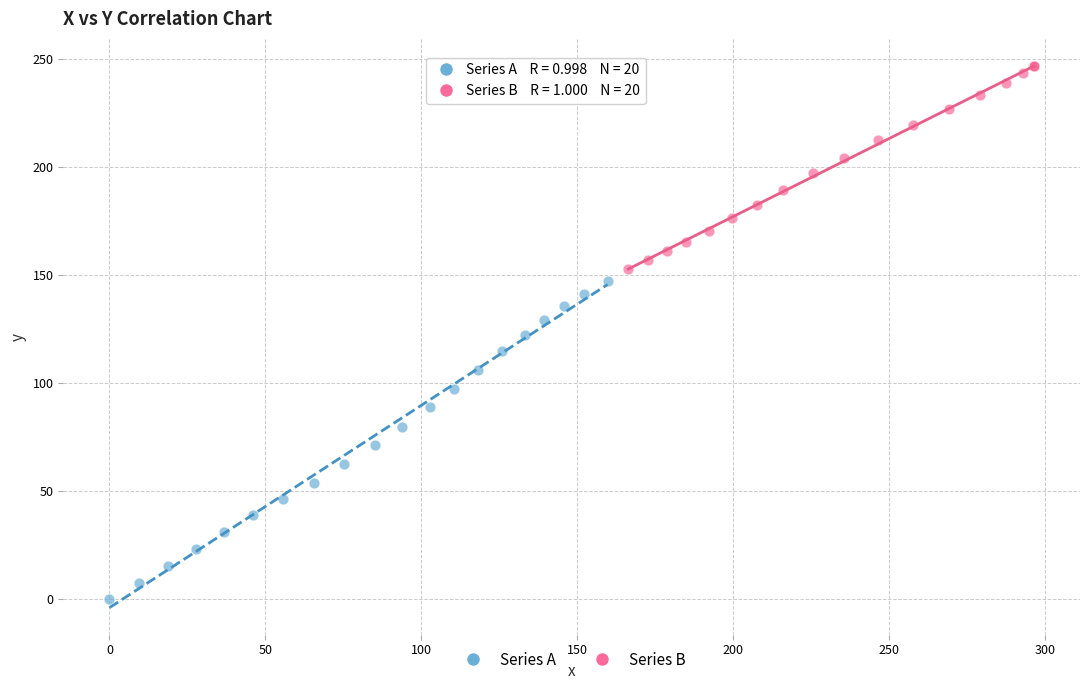

Which series has the largest Y range (max minus min)?

Series A